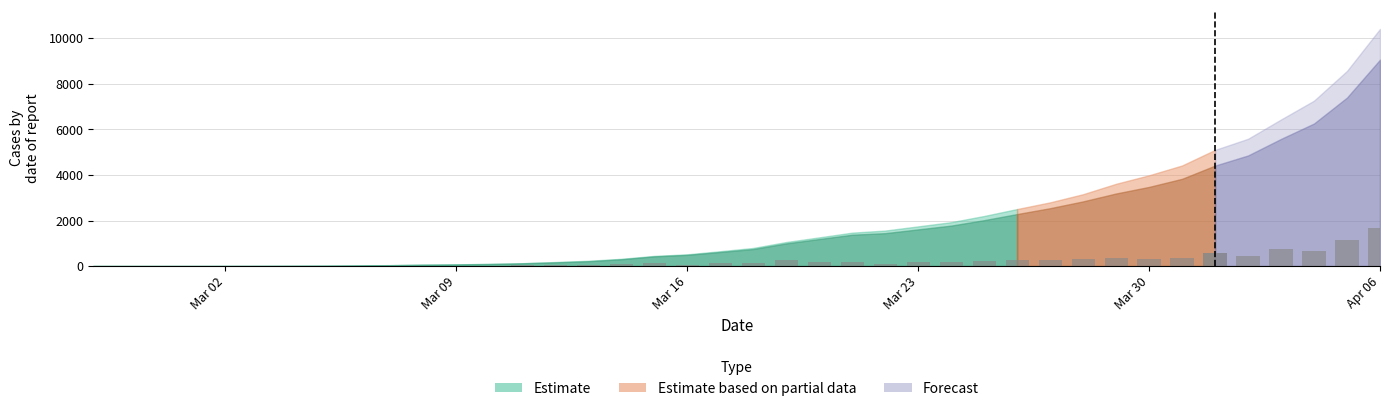

How many positive values are there?

24